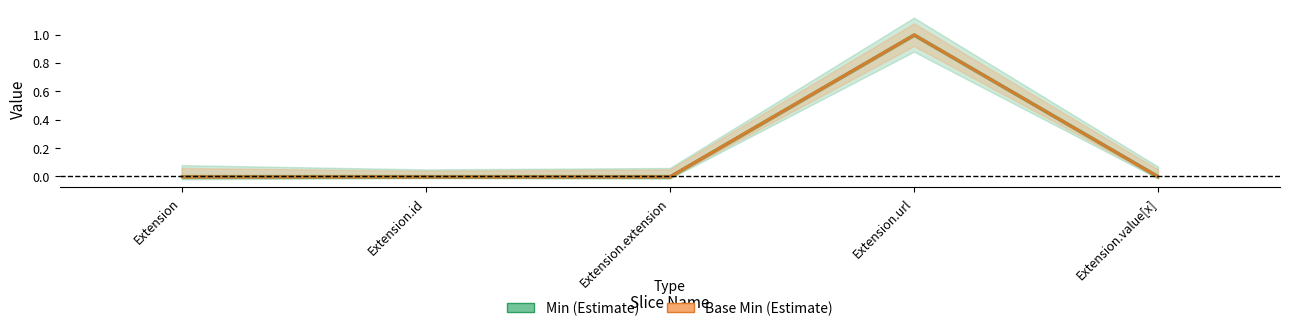

Reading right to left, what are all the values shown in this chart?

Min: Extension.value[x]=0	Extension.url=1	Extension.extension=0	Extension.id=0	Extension=0
Base Min: Extension.value[x]=0	Extension.url=1	Extension.extension=0	Extension.id=0	Extension=0